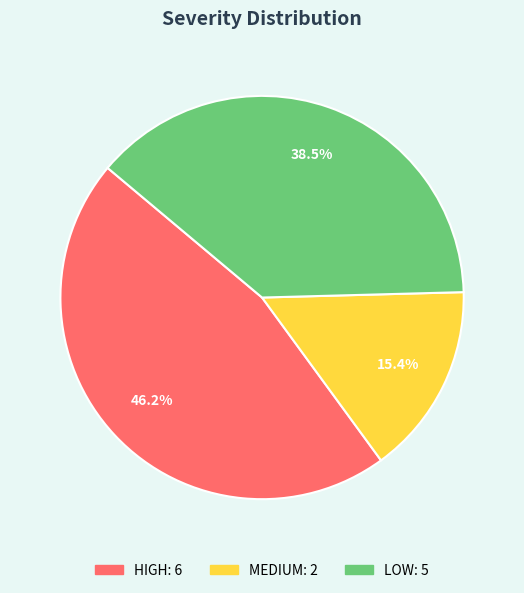

Is it true that LOW is 32% of the pie?

False